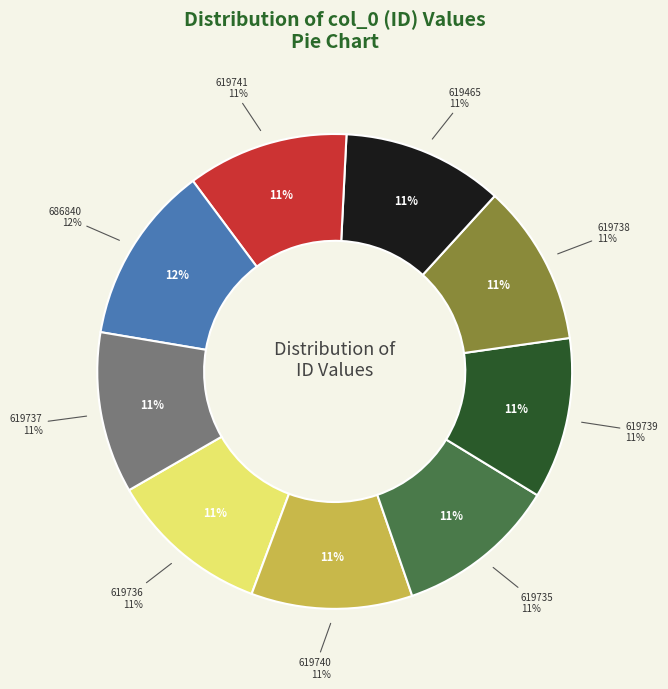

To the nearest percent, what percentage of the pie is 619737?

11%